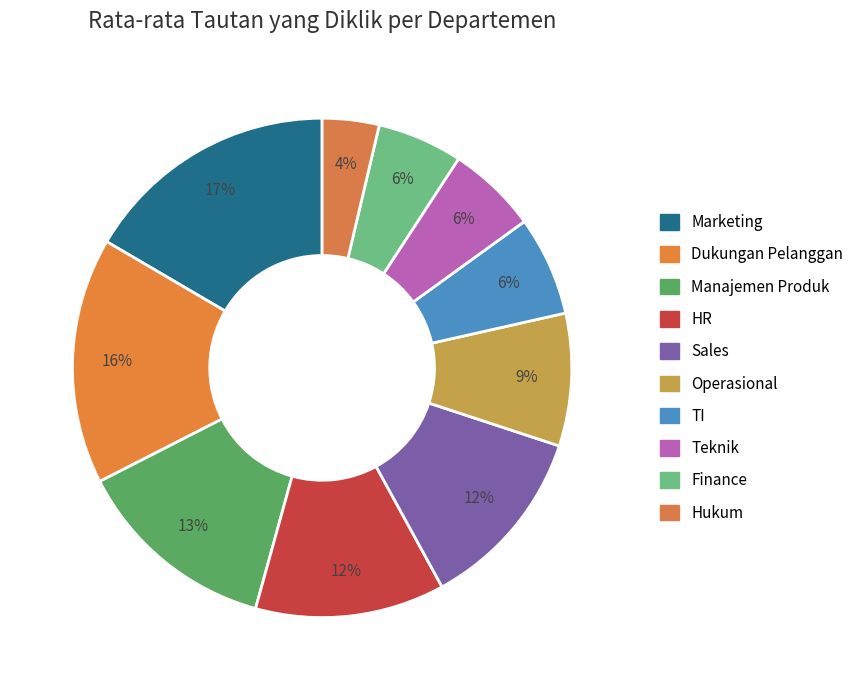

To the nearest percent, what portion does Hukum represent?

4%